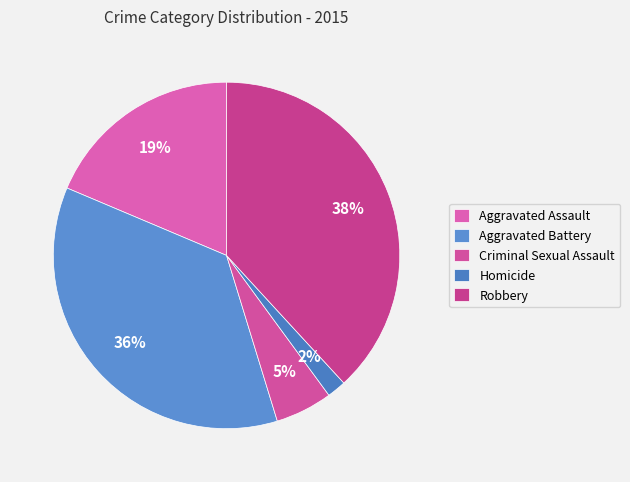

To the nearest percent, what percentage of the pie is Aggravated Battery?

36%